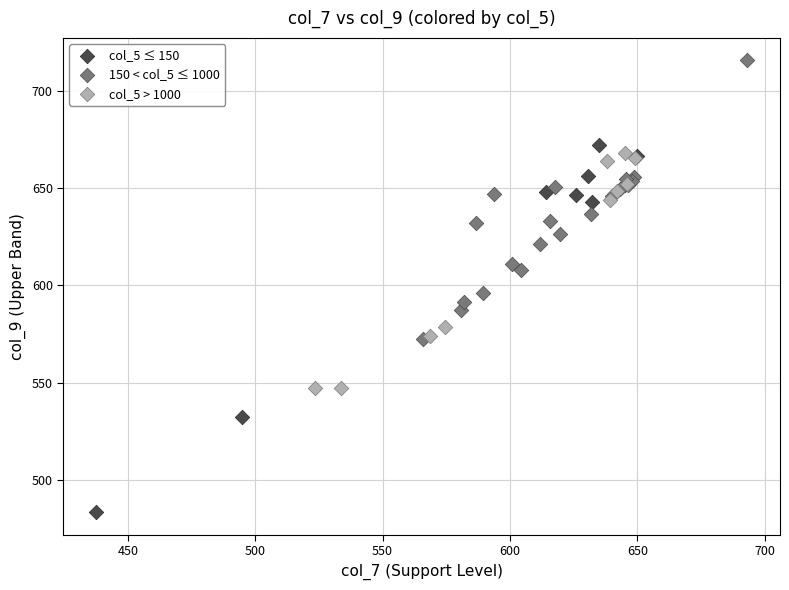

Which series contains the lowest Y value?

col_5 ≤ 150